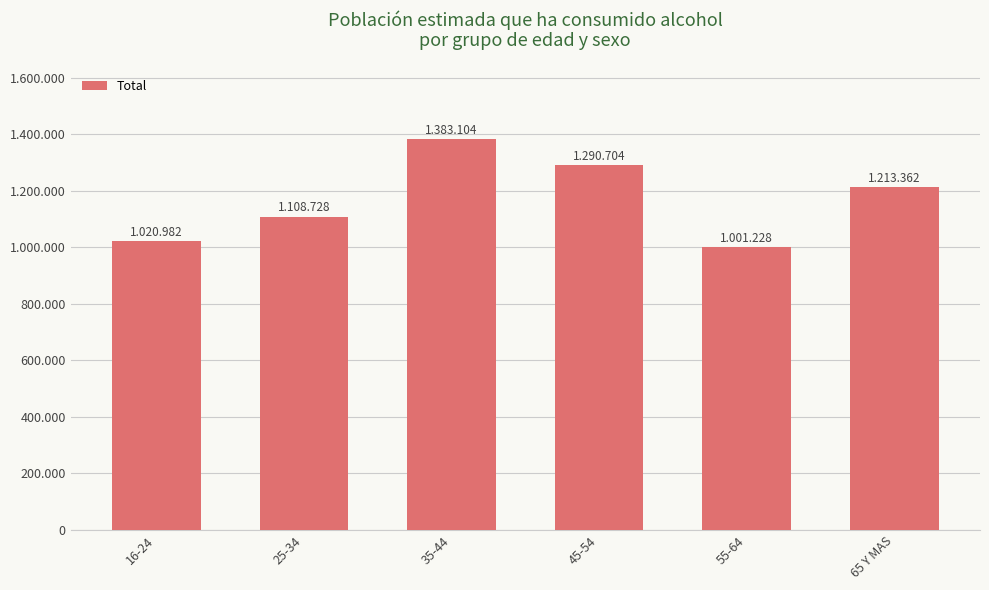

Between 25-34 and 45-54, which is larger?

45-54